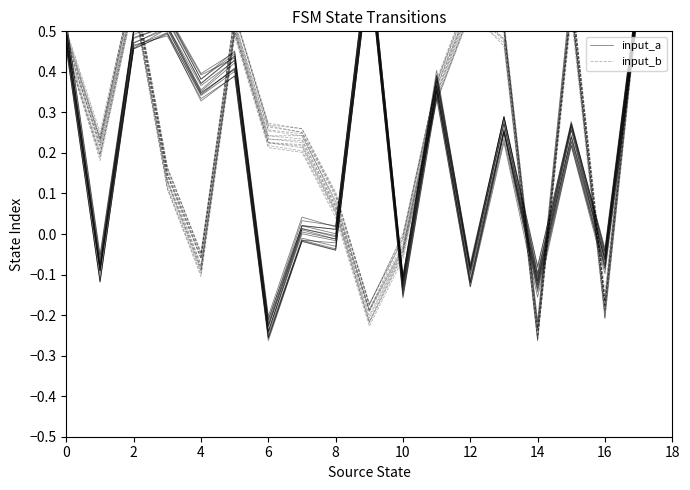

How many values in the input_b series are below 0?

5